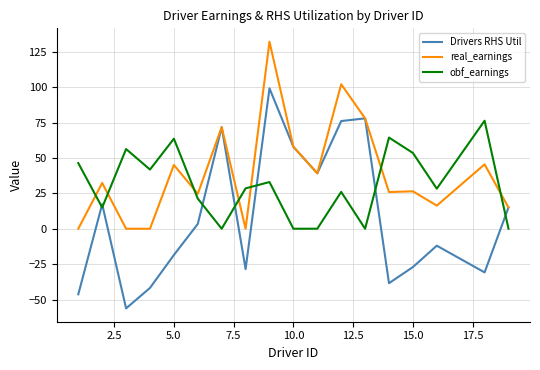

What is the greatest value displayed?

132.1